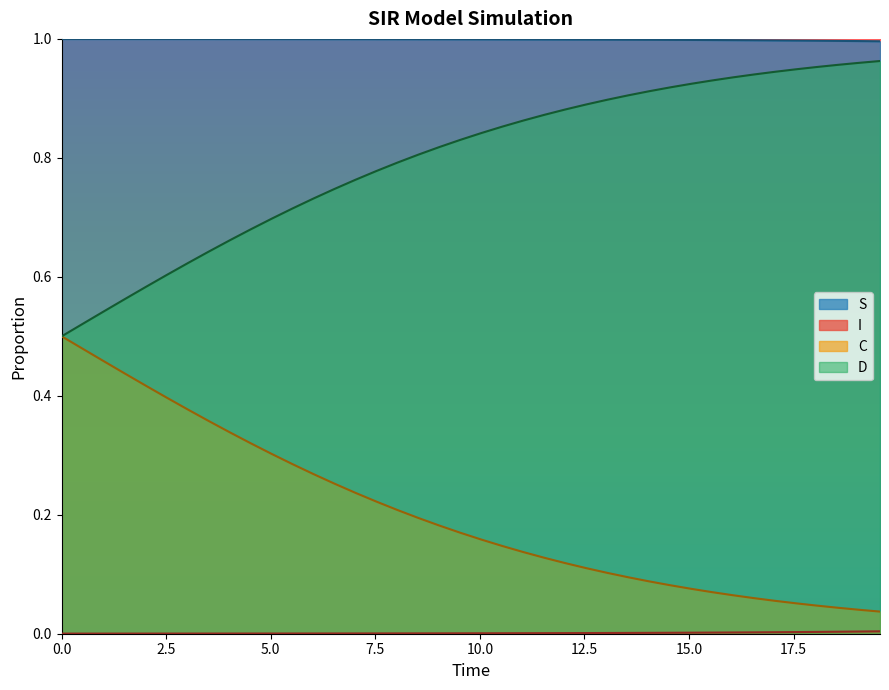

Which series has the largest total across all categories?

S